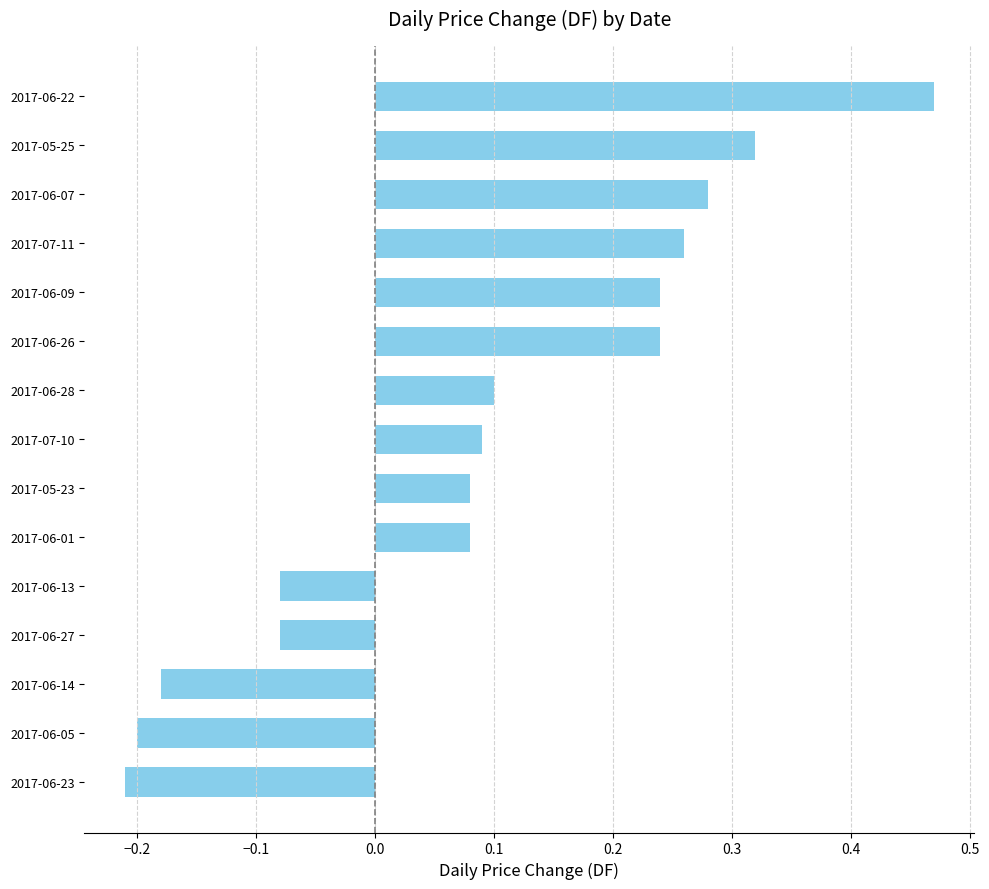

What is the difference between the maximum and minimum values?

0.7